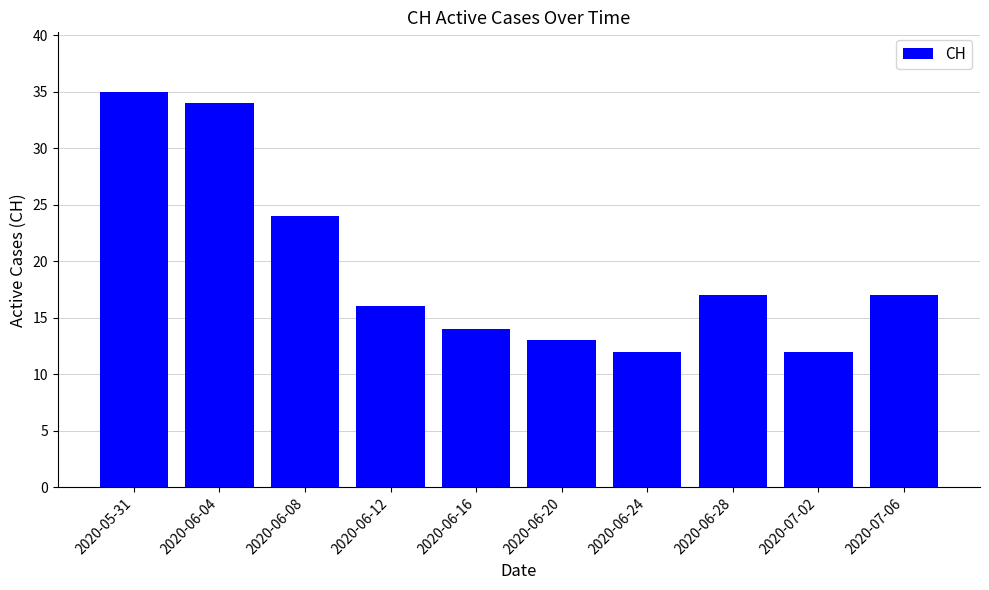

What is the minimum value shown in the chart?

12